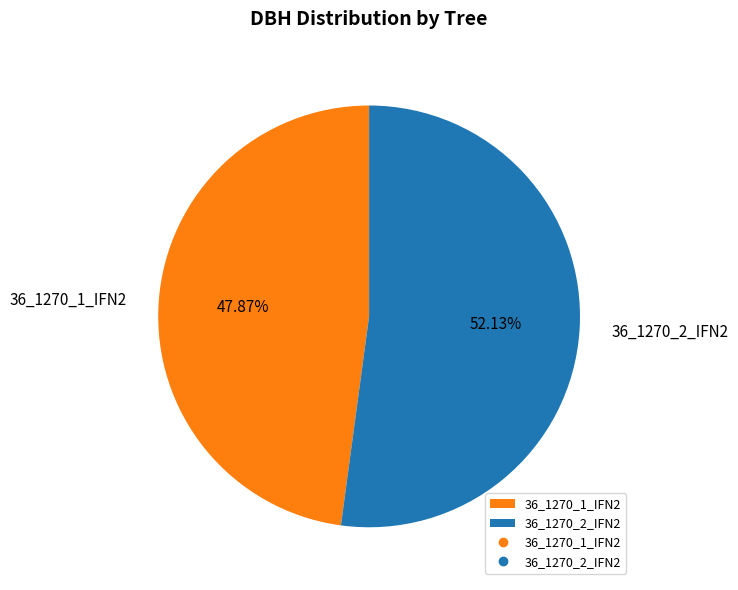

Which slice is the largest?

36_1270_2_IFN2